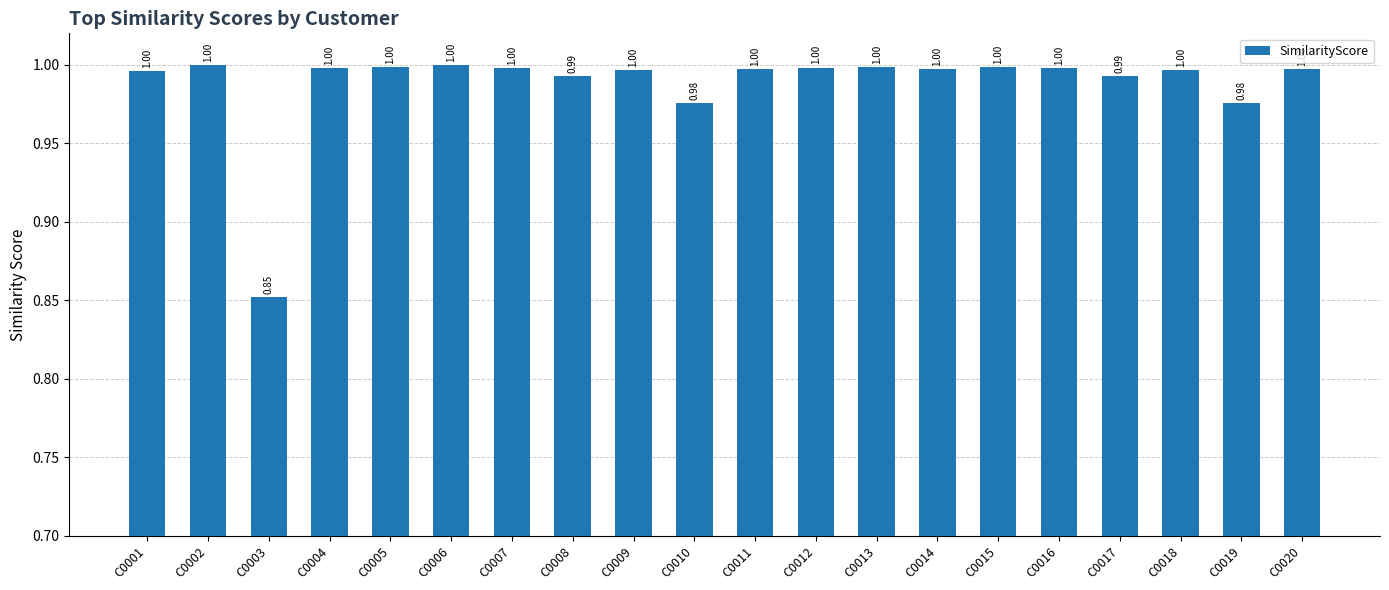

Between C0017 and C0015, which is larger?

C0015